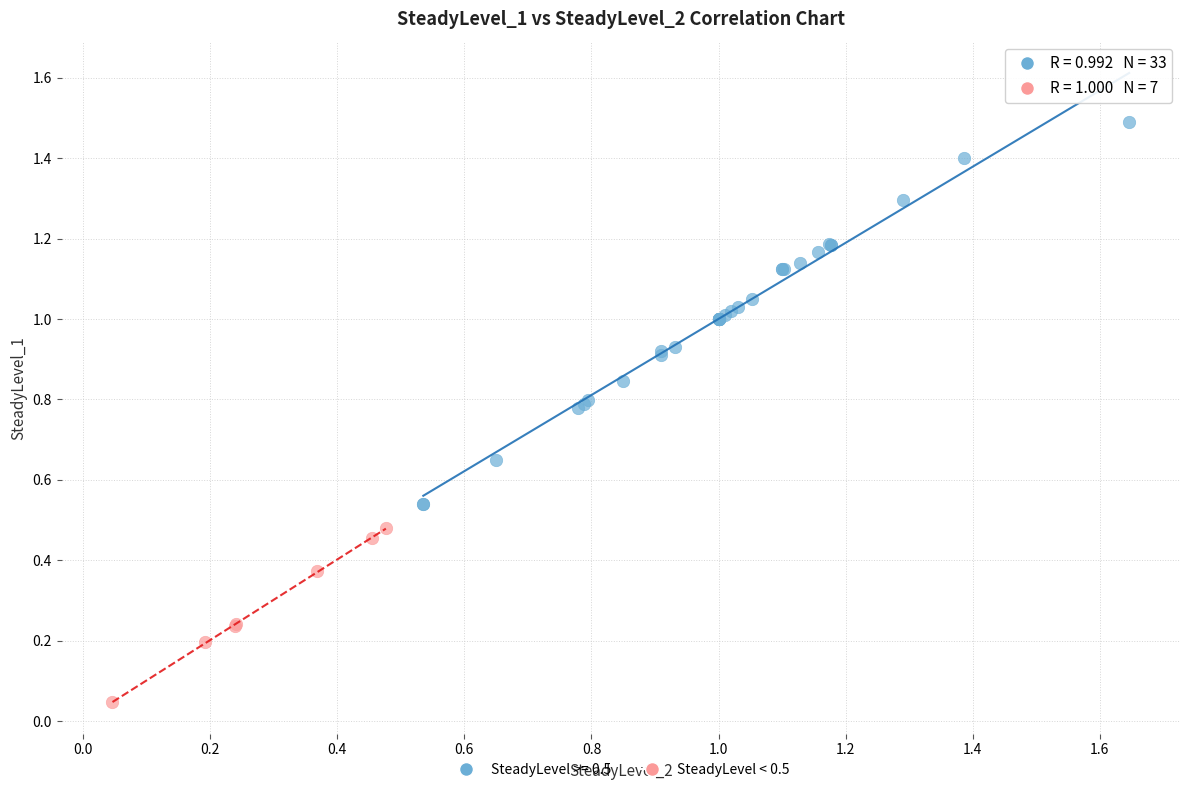

Which series has the widest spread of Y values?

SteadyLevel >= 0.5